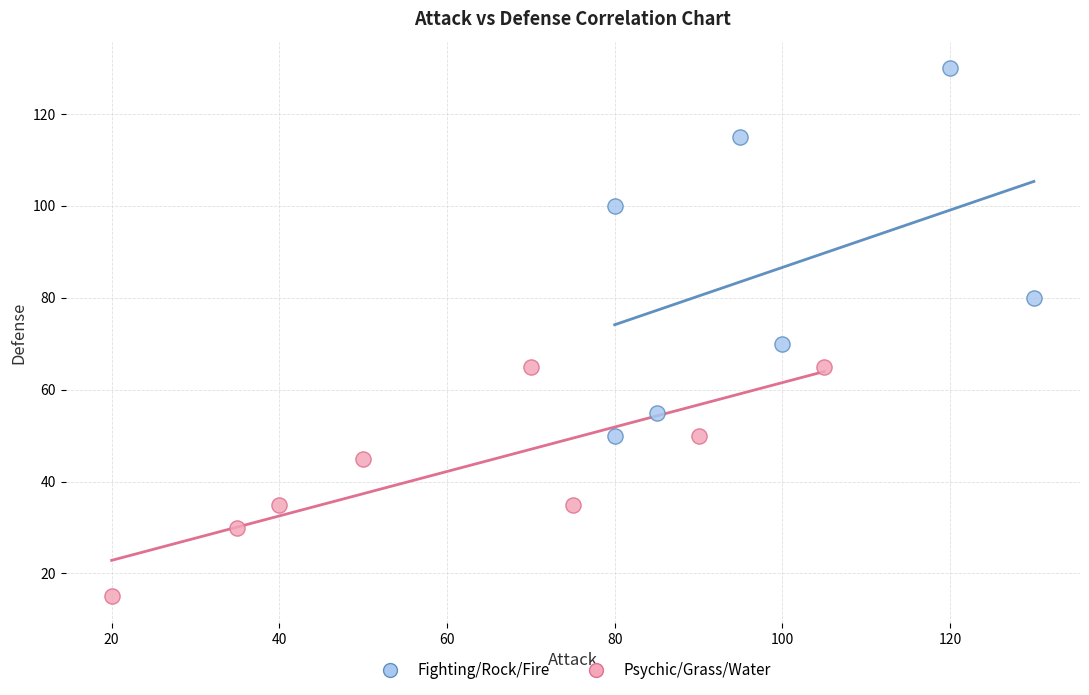

Which series has the widest spread of Y values?

Fighting/Rock/Fire